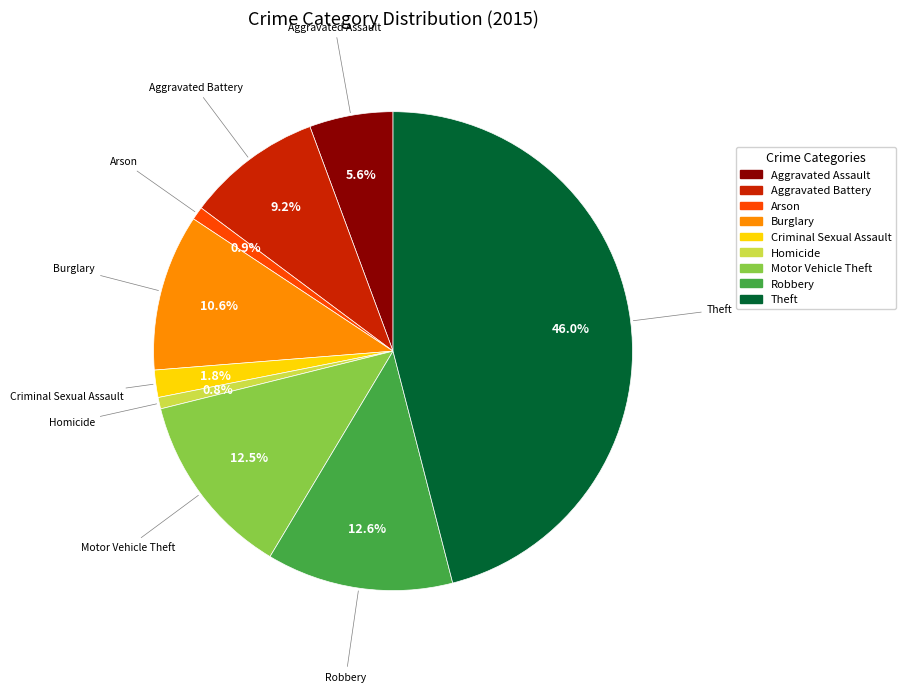

True or false: Aggravated Battery accounts for 9% of the total.

True